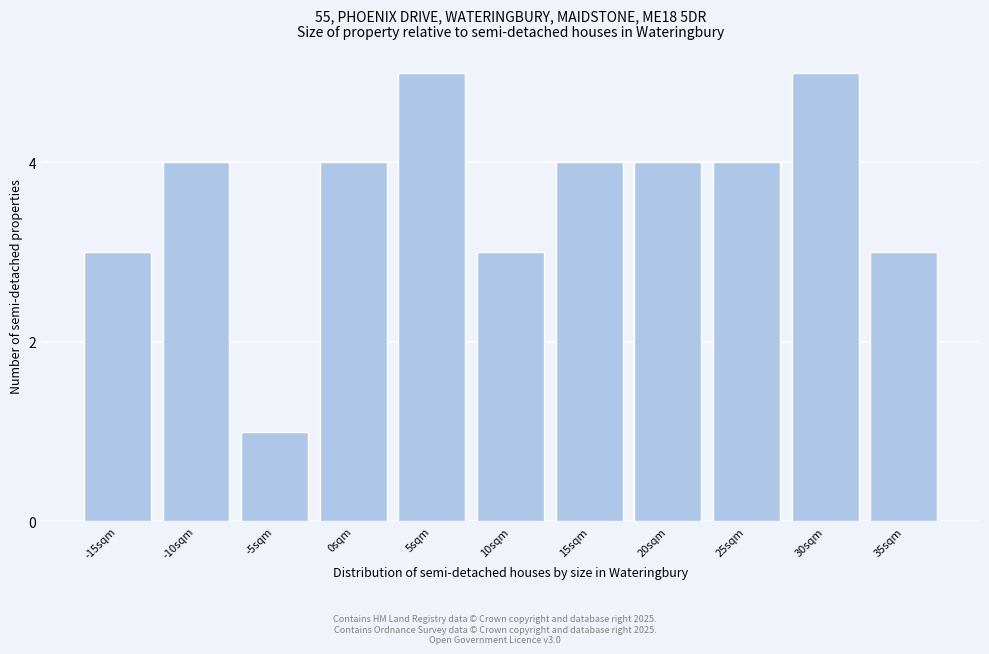

Reading left to right, list all the values displayed in this chart.

3	4	1	4	5	3	4	4	4	5	3